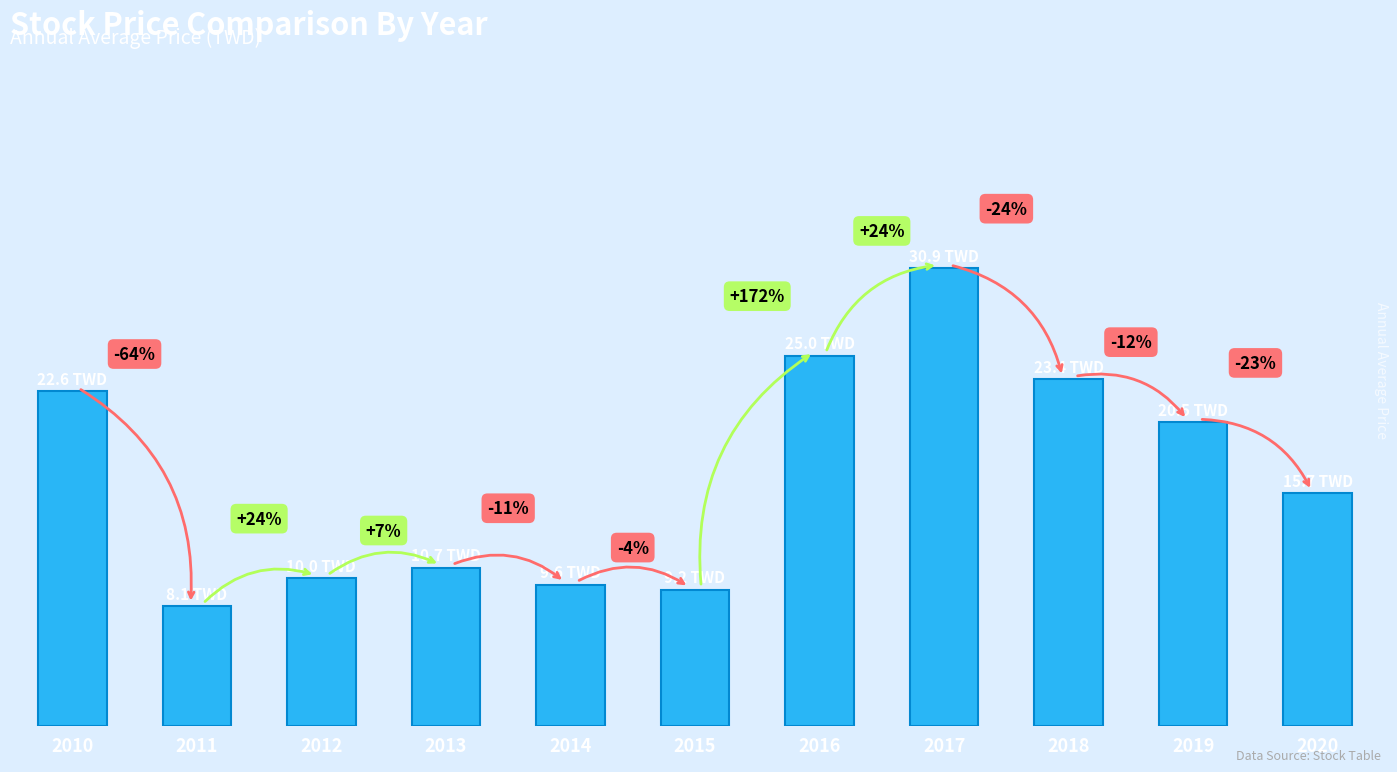

What is the average value?

16.9